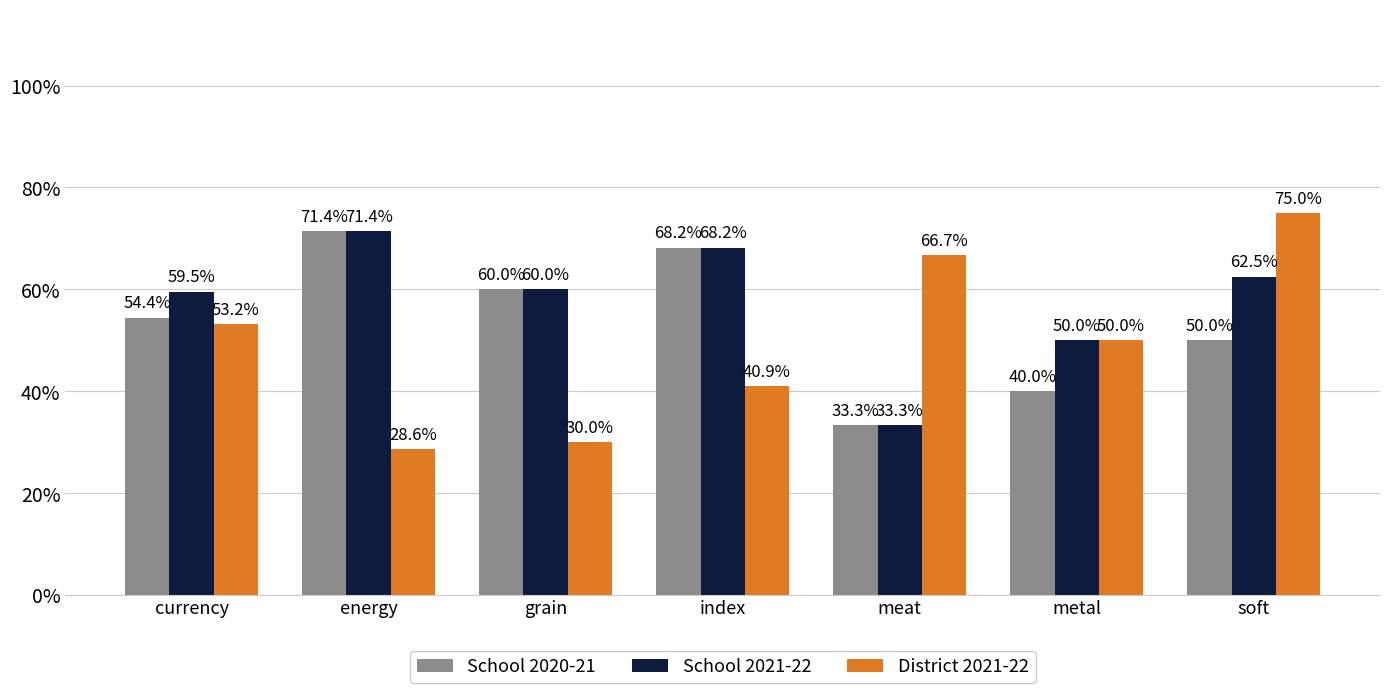

Are the bars horizontal?

No